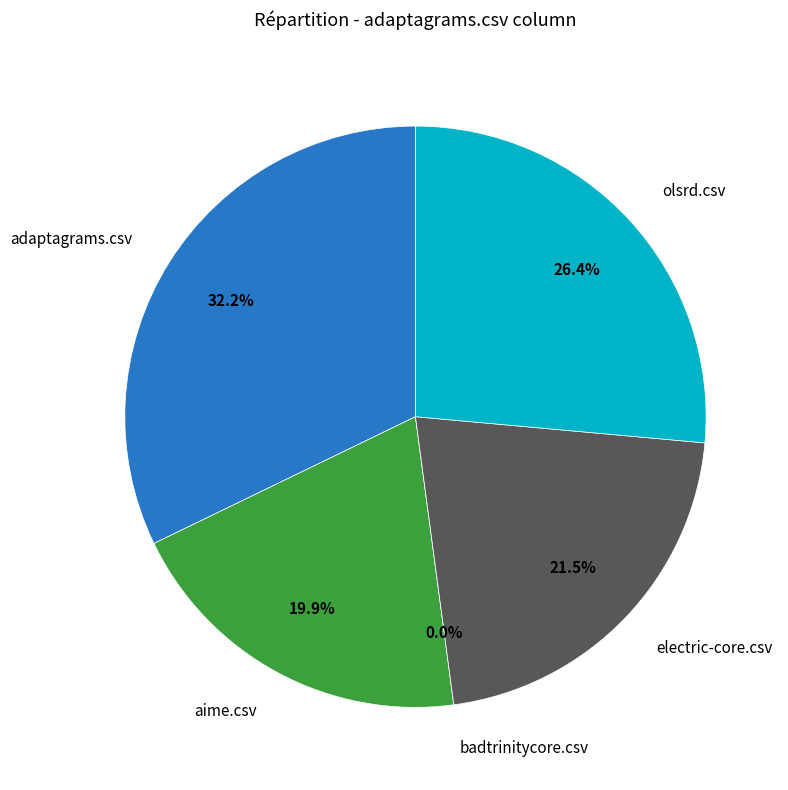

What percentage is the adaptagrams.csv slice, to the nearest percent?

32%